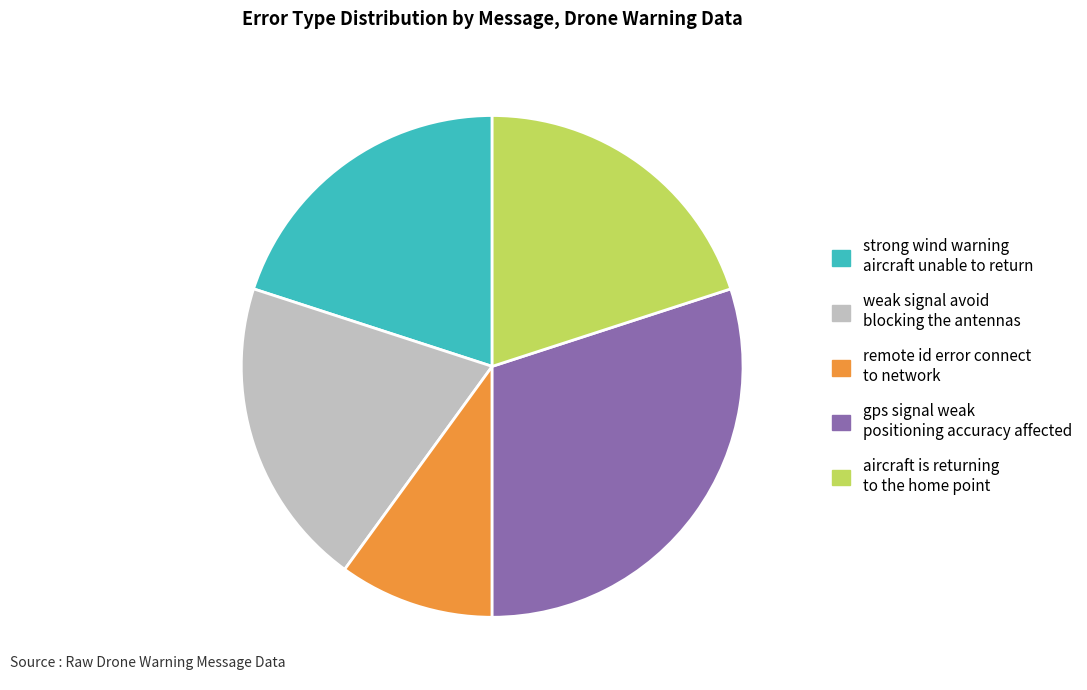

Is there a majority slice in this chart?

No